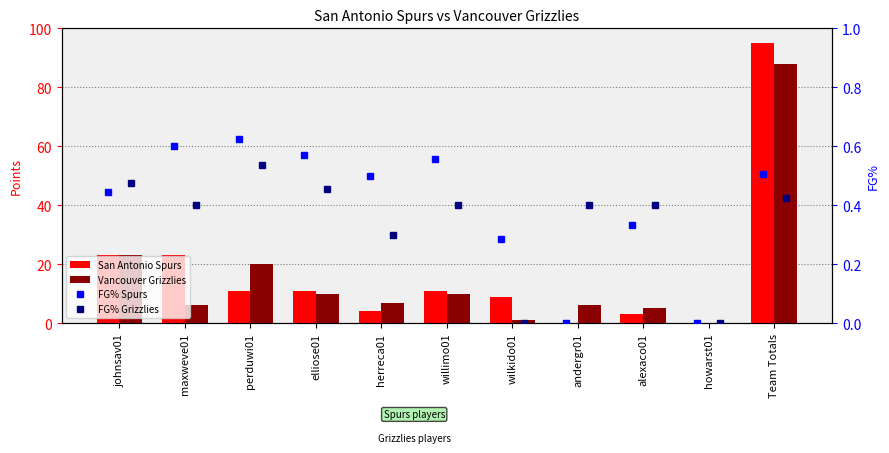

At which category is the sum across all series the highest?

Team Totals